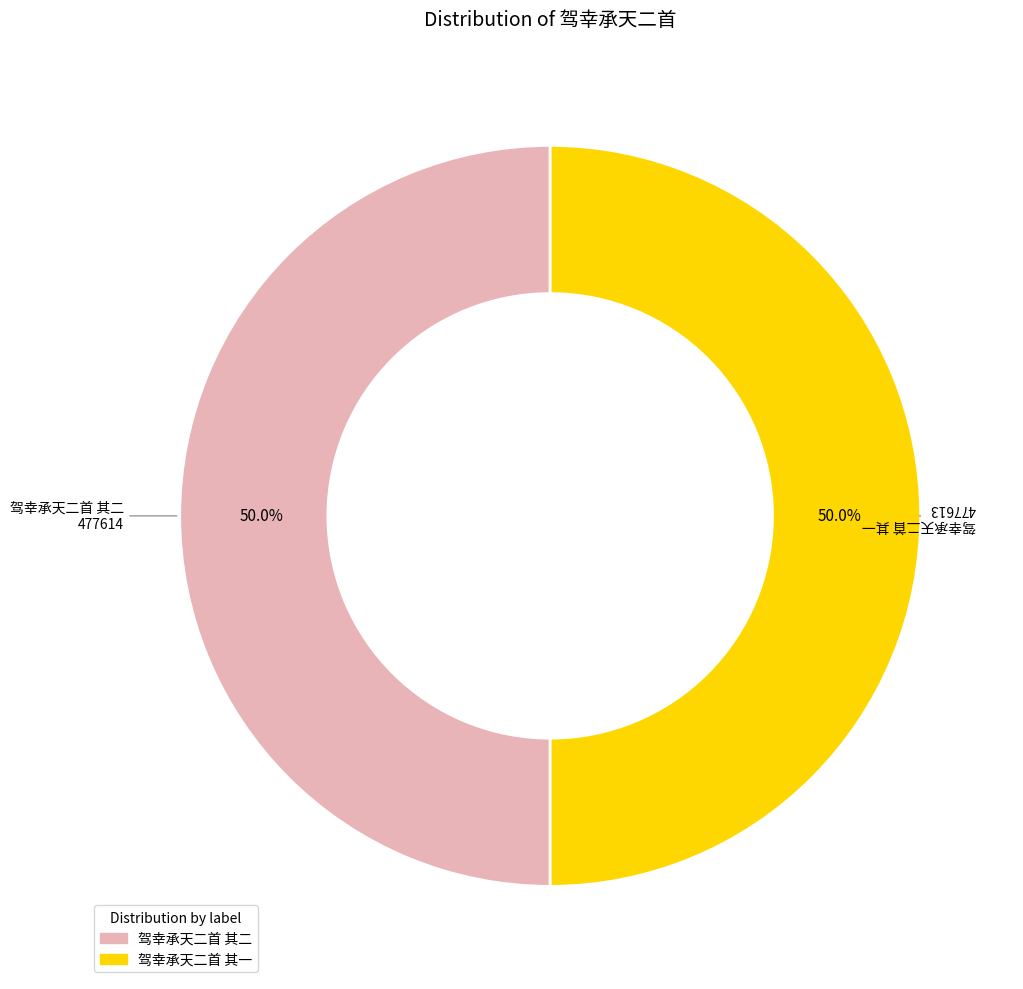

How much of the chart is everything except 驾幸承天二首 其一?

50.0%